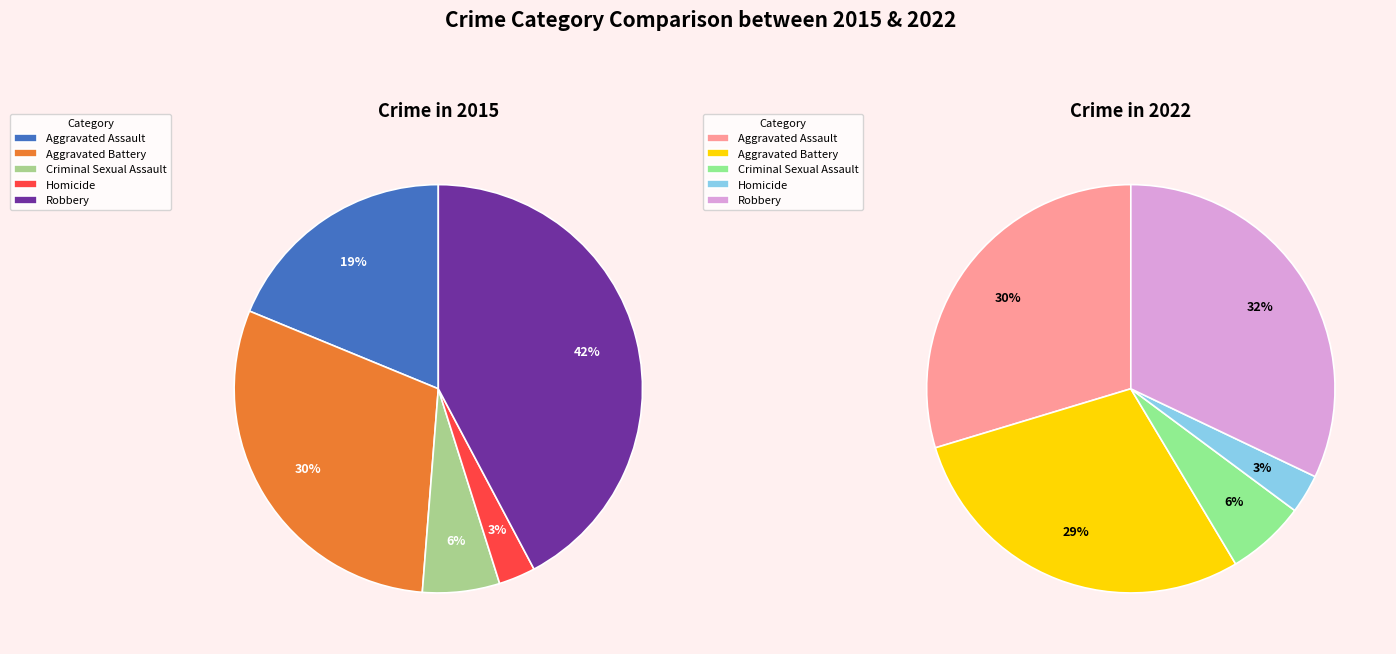

Rank the series by their maximum value, from lowest to highest.

2022, 2015